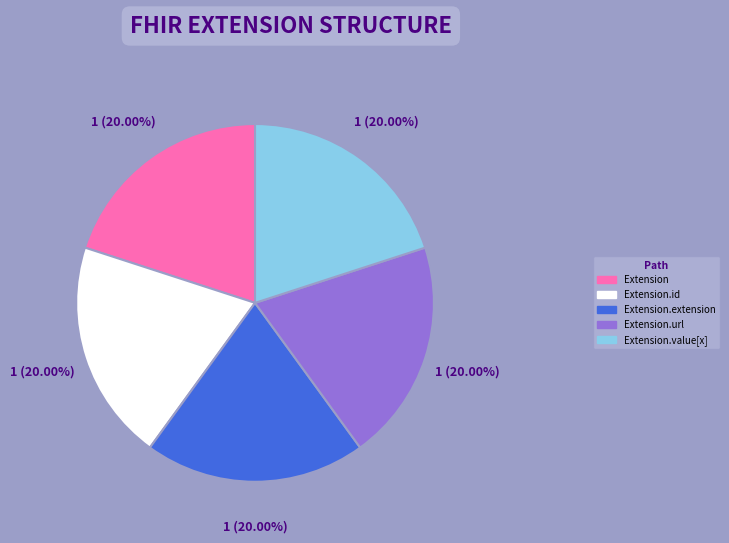

Does any single category account for the majority?

No